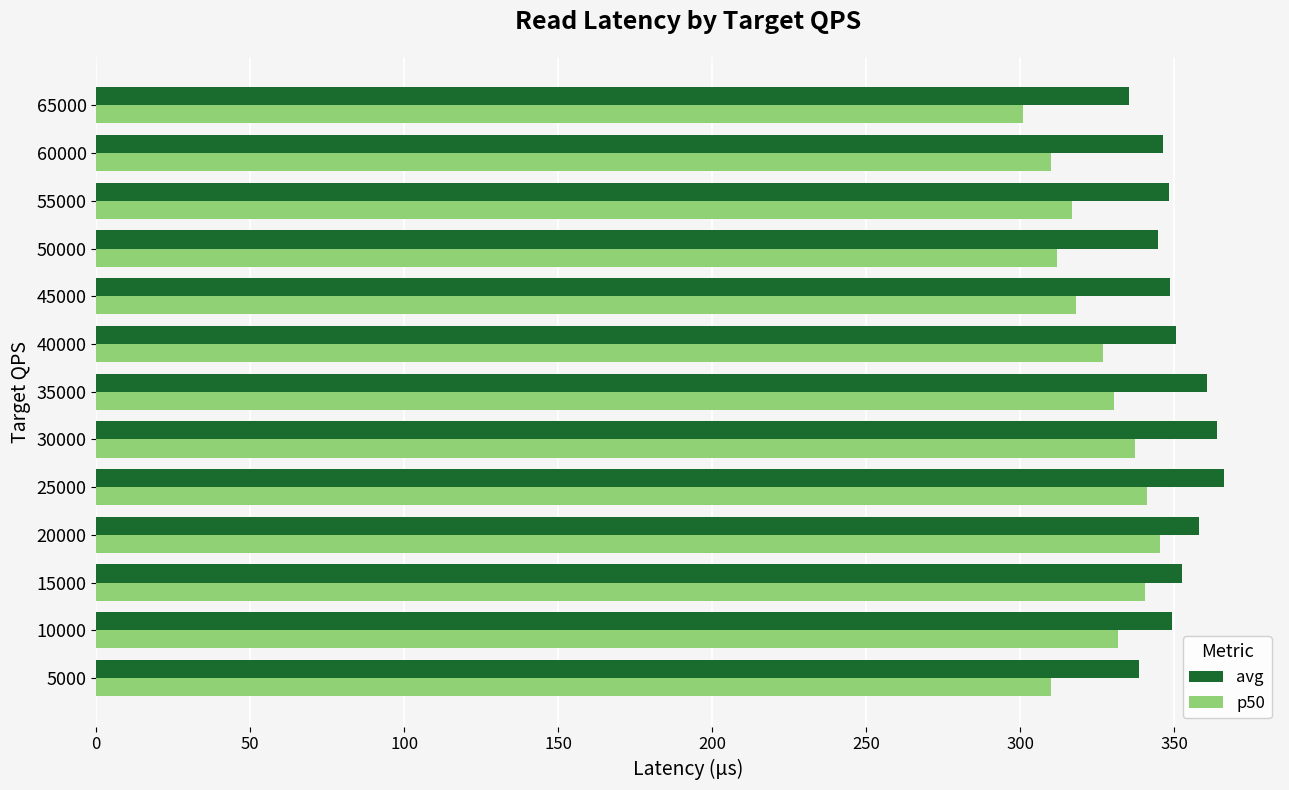

Which series has the widest spread of values?

p50